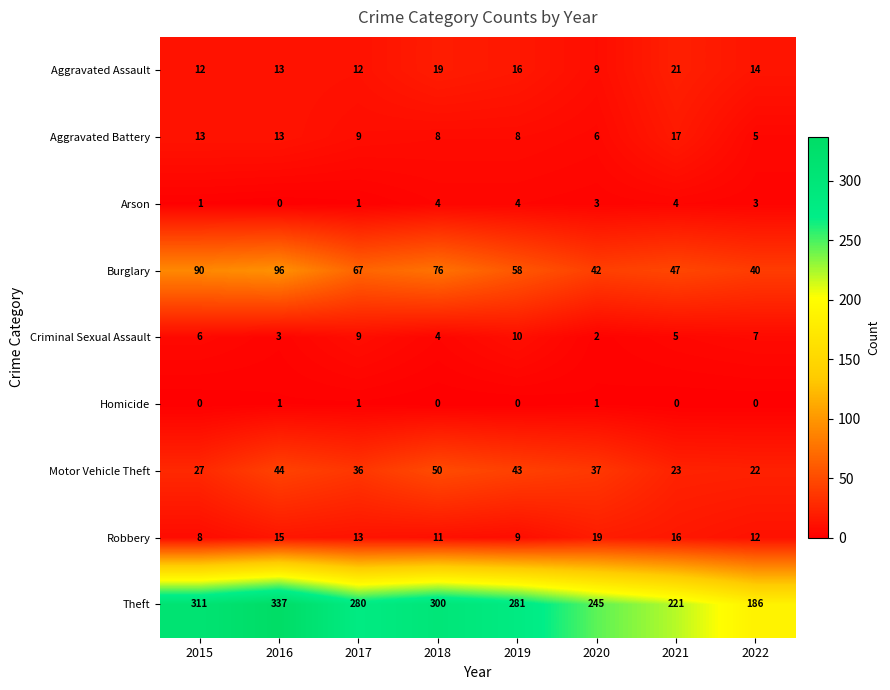

Where does the Aggravated Battery series first go above 9?

2015